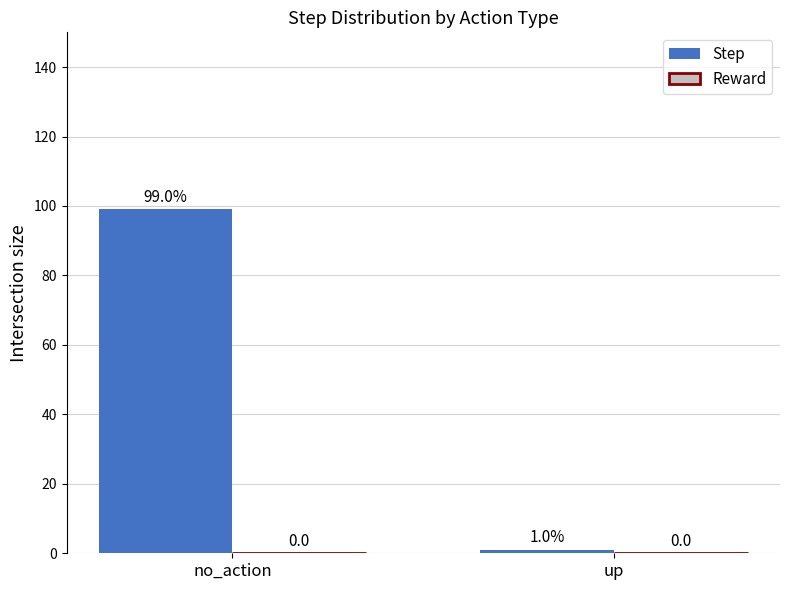

What position from the left is no_action?

1